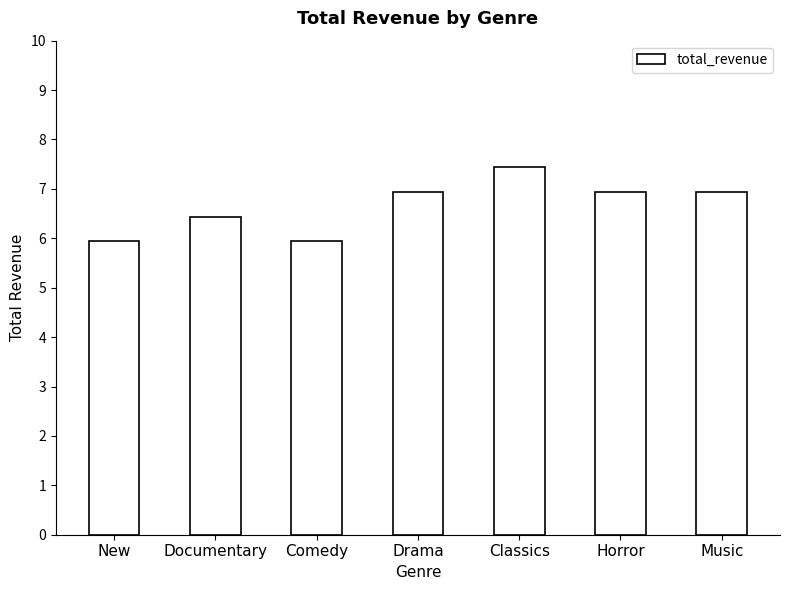

What is the value of the 6th bar from the left?

6.9